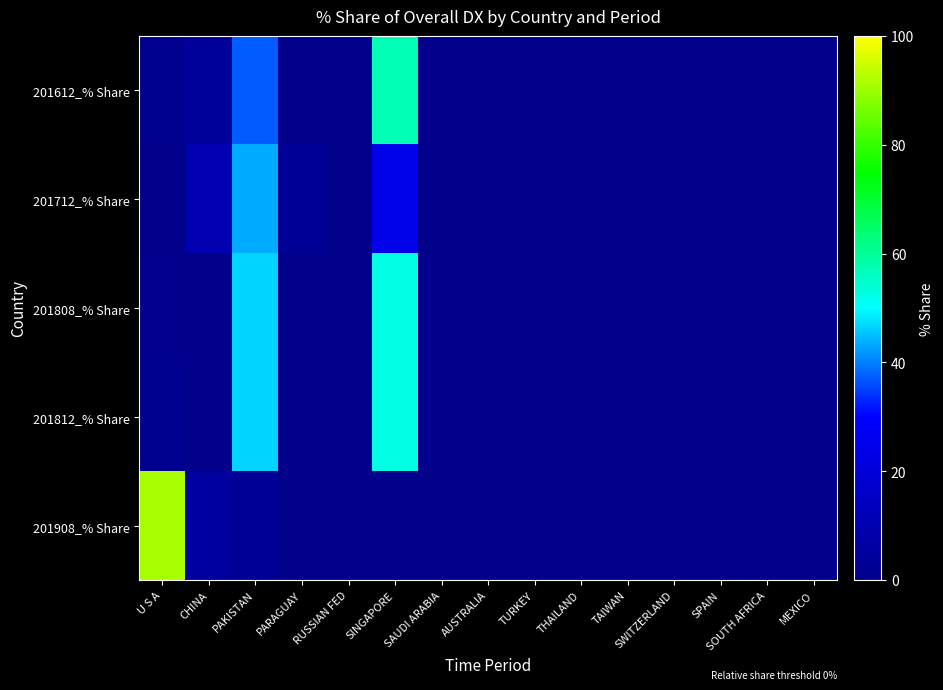

Which series changed the most between RUSSIAN FED and THAILAND?

201612_% Share